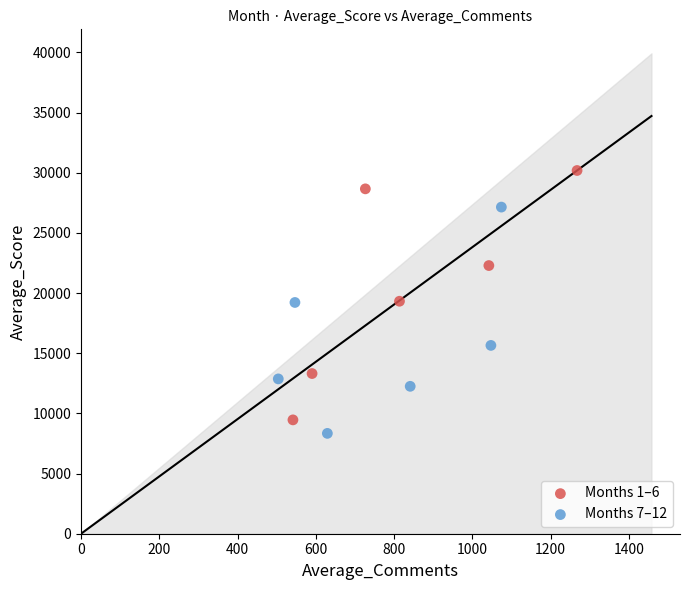

Which series contains the highest Y value?

Months 1–6